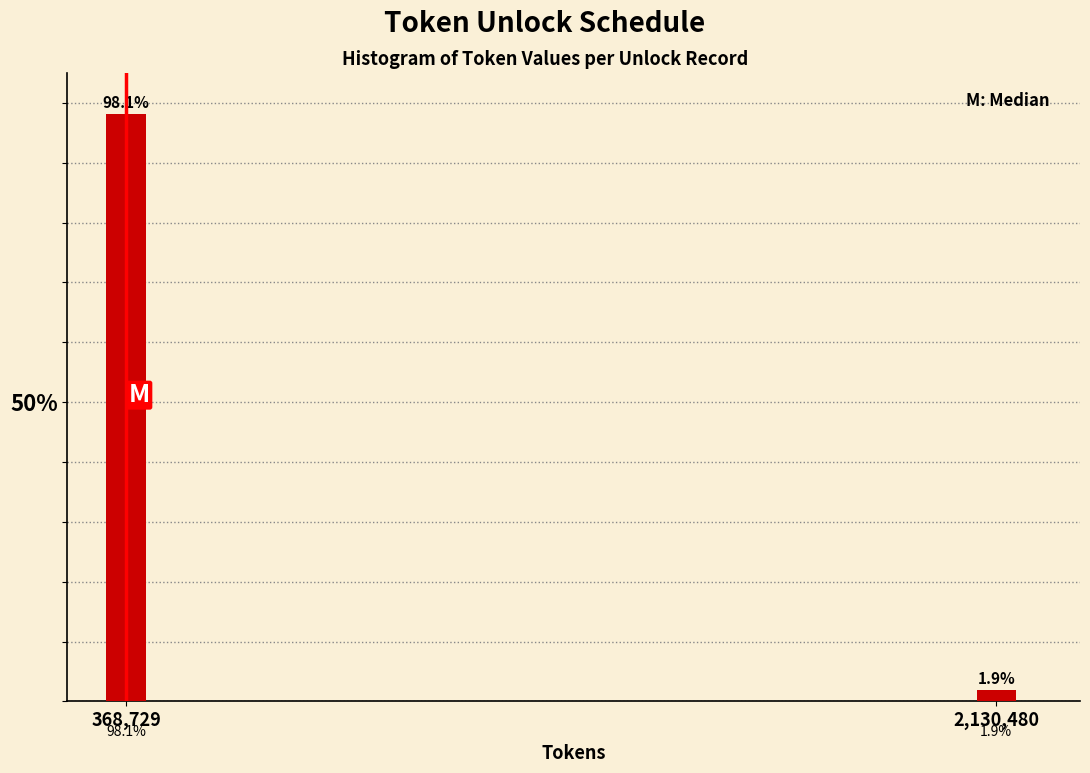

Reading left to right, what are all the values shown in this chart?

98.1	1.9